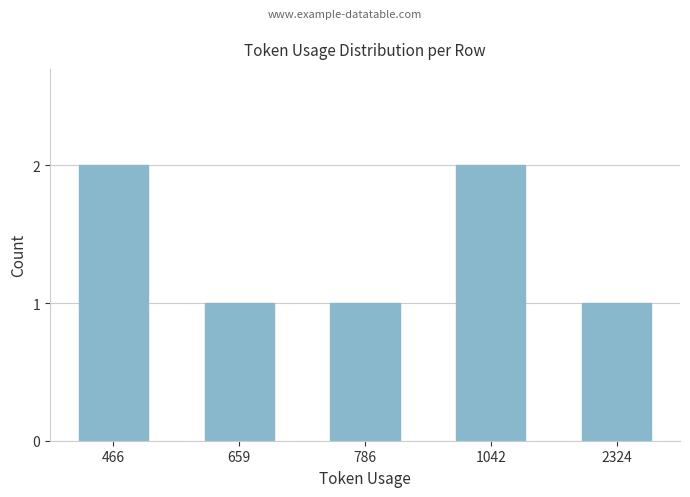

Does the chart contain any negative values?

No